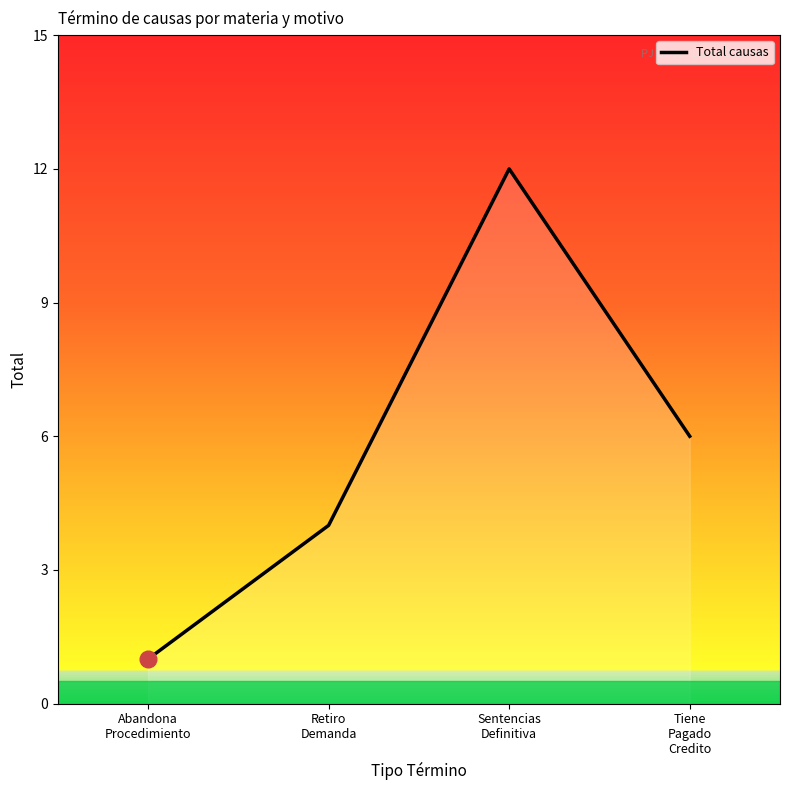

Is it true that the value at Sentencias
Definitiva is 12?

True